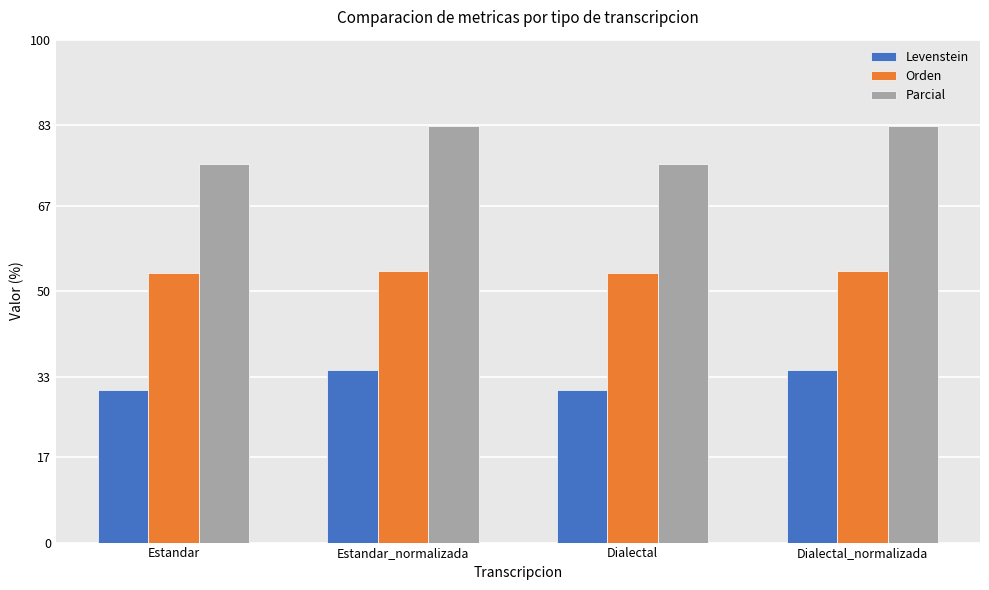

At Dialectal_normalizada, list the series in order from largest to smallest.

Parcial, Orden, Levenstein